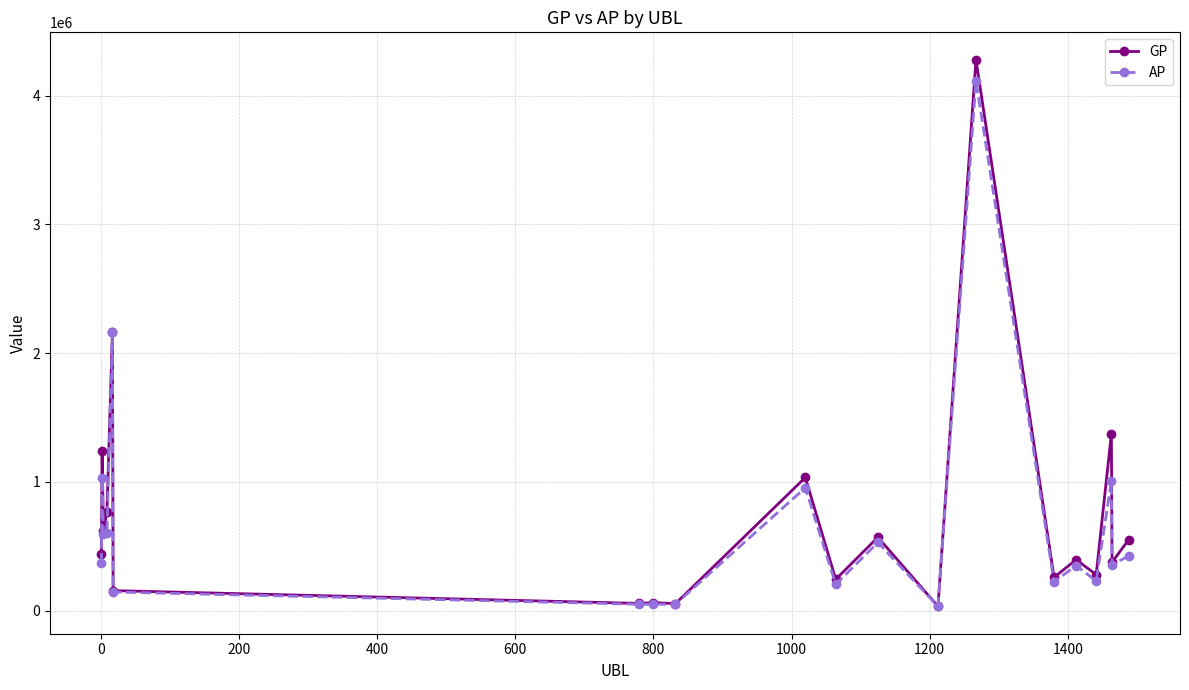

Rank the series by their maximum value, from lowest to highest.

AP, GP